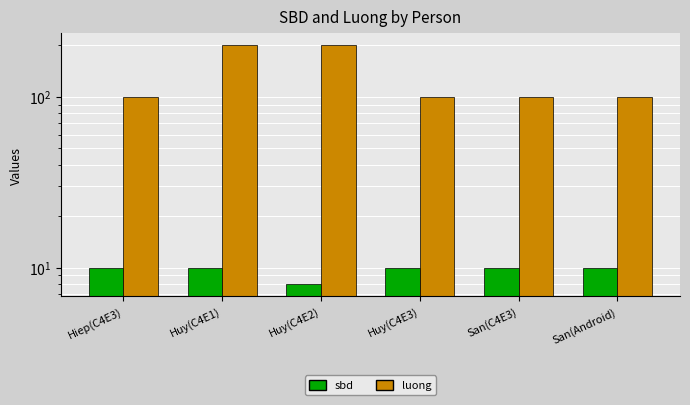

Rank the series at Huy(C4E1) from highest to lowest value.

luong, sbd